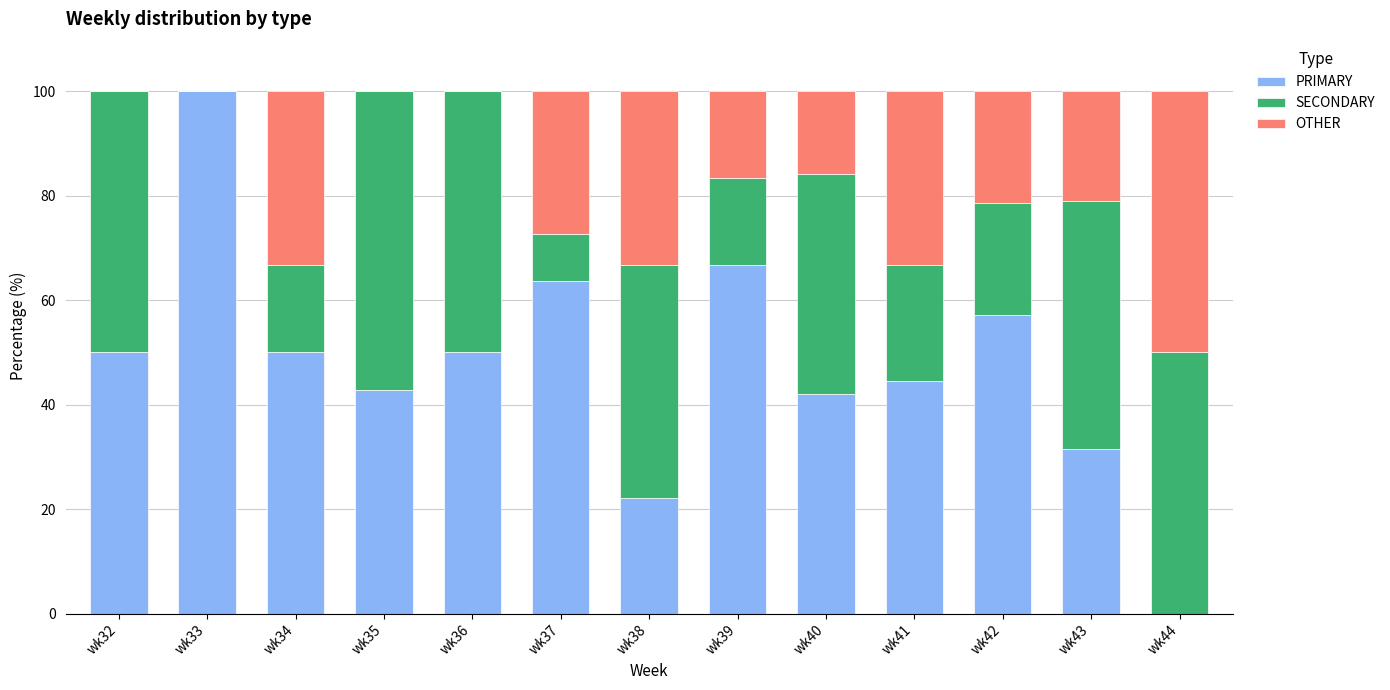

What is the total value across all series at wk41?

100.0